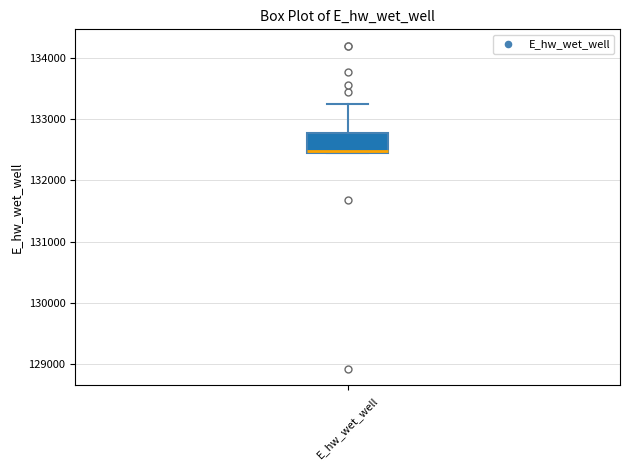

Transcribe this box plot: give where the median line is, the range the box spans, and where the two whiskers end, as read against the y-axis. The values are not printed on the chart, so give them approximately, as read against the axis.

median 132500, box 132500 to 132800, whiskers 132500 to 133300